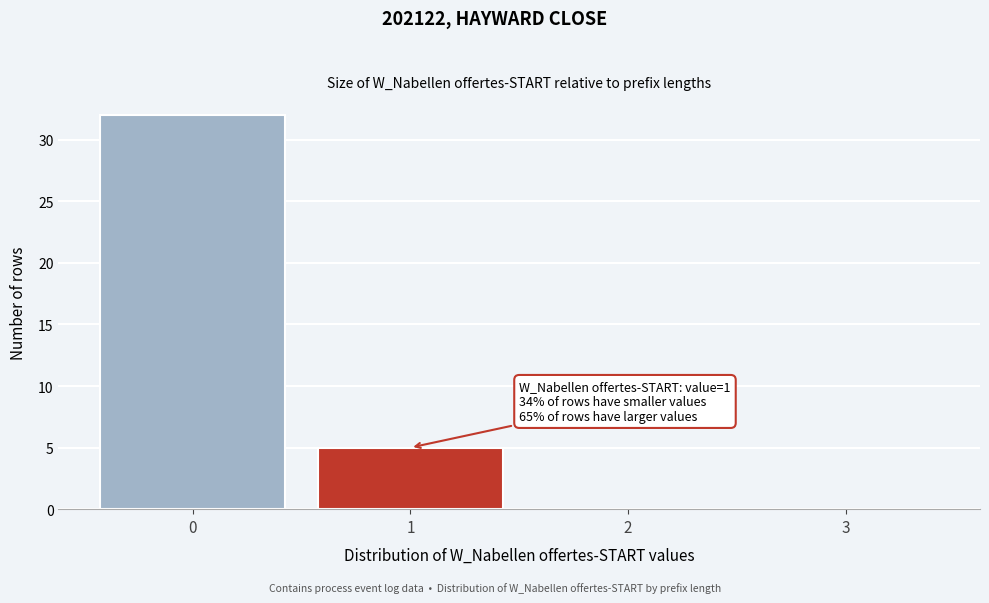

Reading right to left, extract all data points from this chart.

3=0	2=0	1=5	0=32